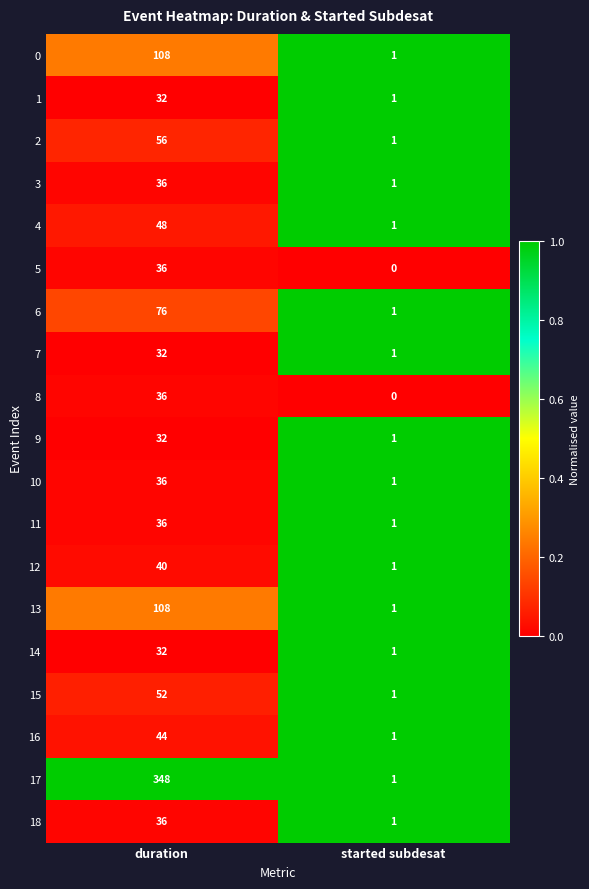

Is it true that 0 equals 108 at duration?

True